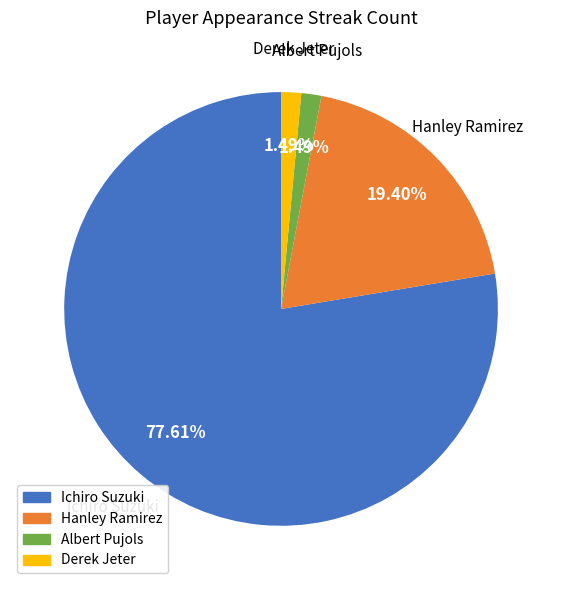

To the nearest percent, what is the difference between the Ichiro Suzuki and Albert Pujols slice percentages?

76%